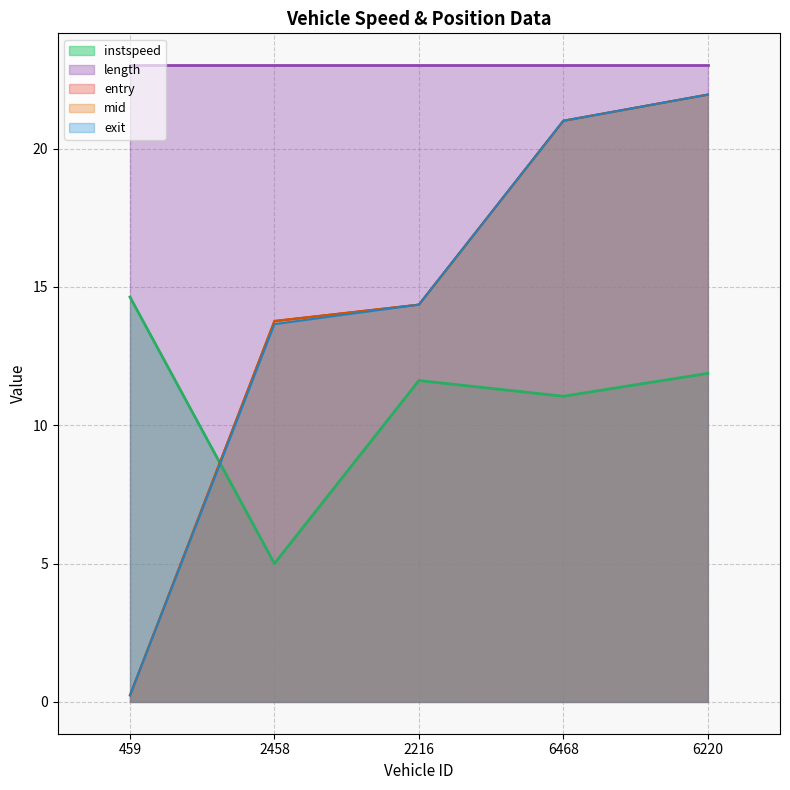

True or false: mid has more than 0 points higher than both neighbors.

False